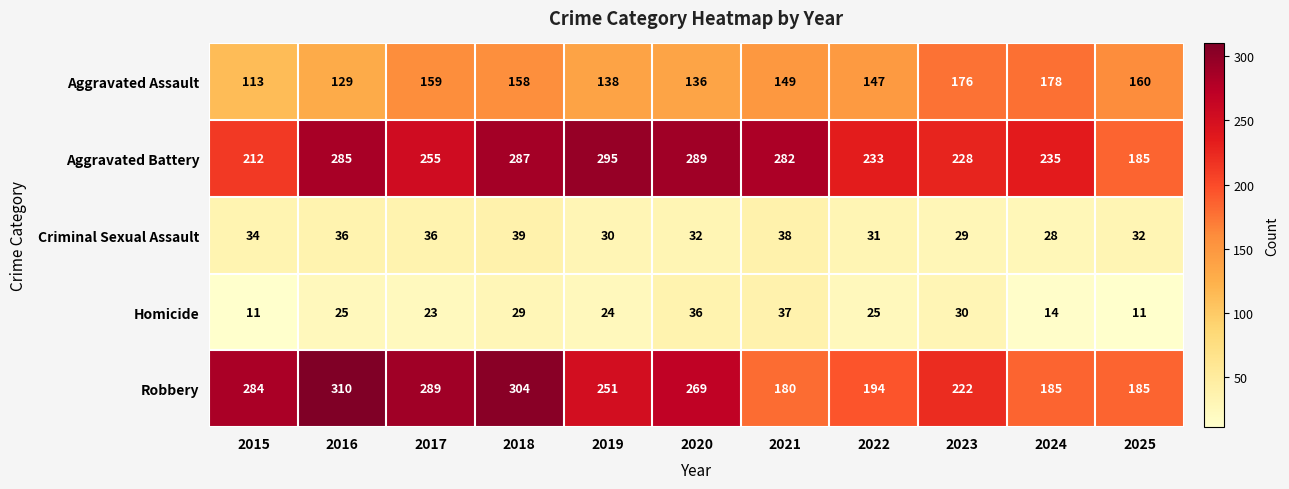

Is it true that Criminal Sexual Assault equals 12 at 2023?

False